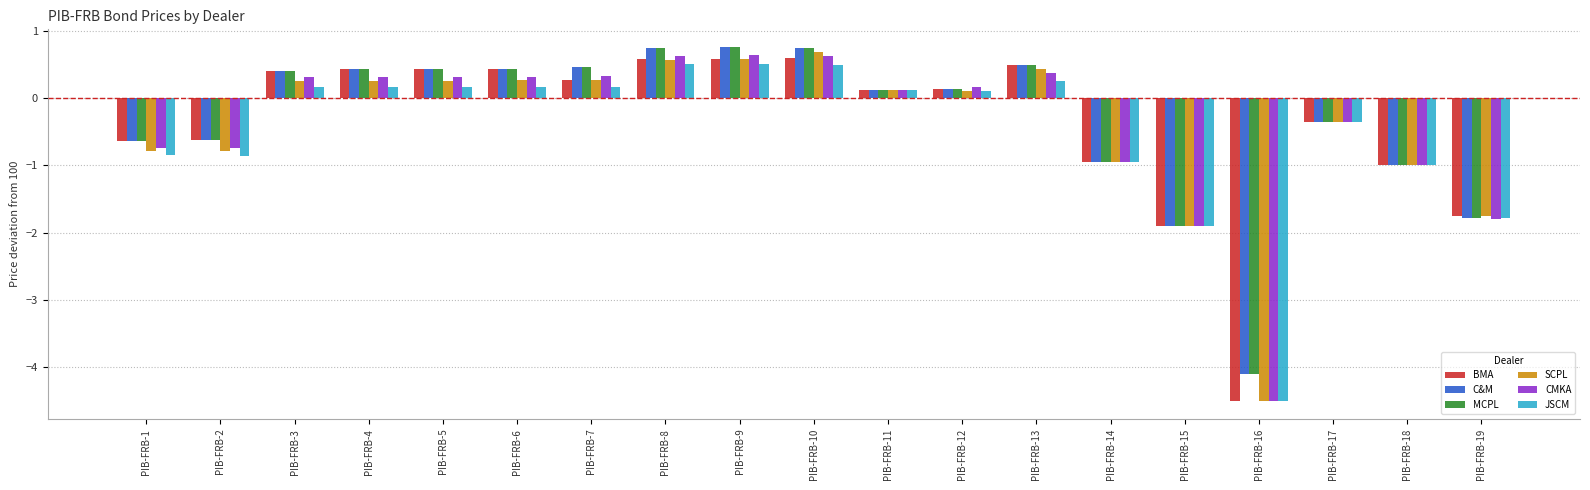

The SCPL series shows 0.2 at PIB-FRB-3. True or false?

True